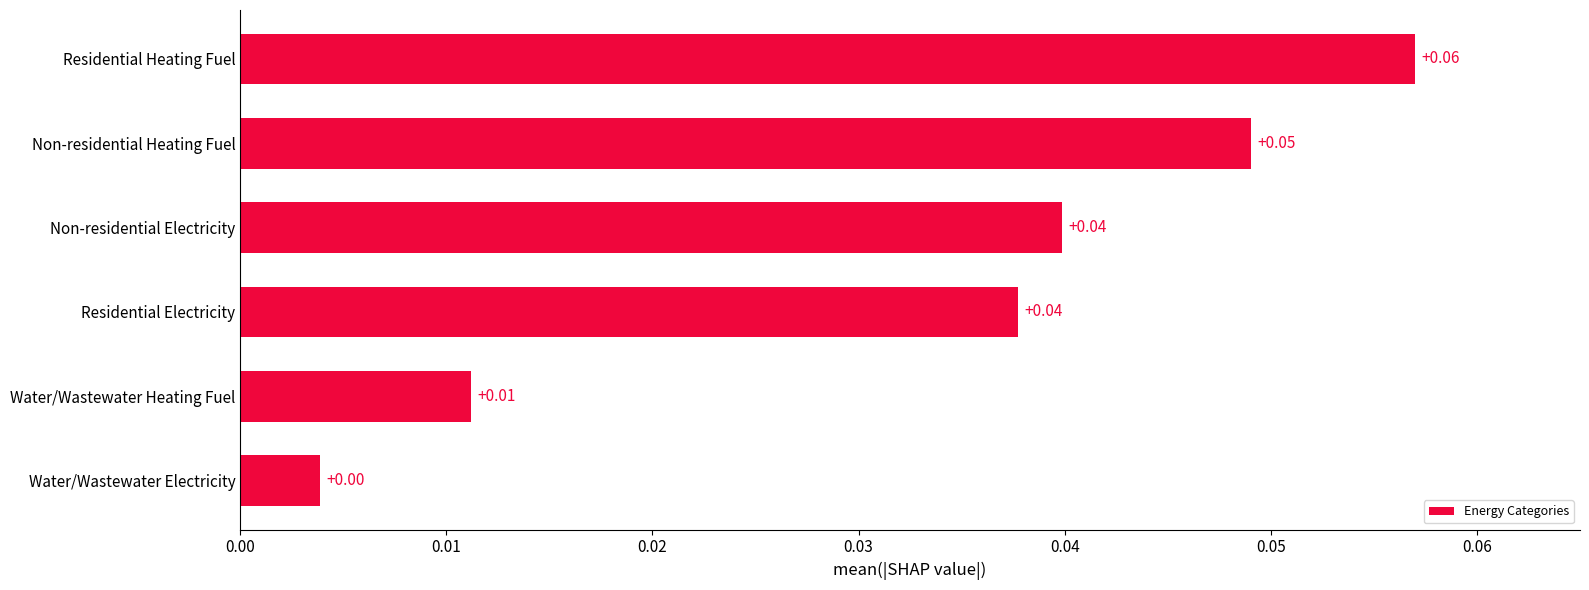

At which category does the chart reach its peak across all series?

Residential Heating Fuel